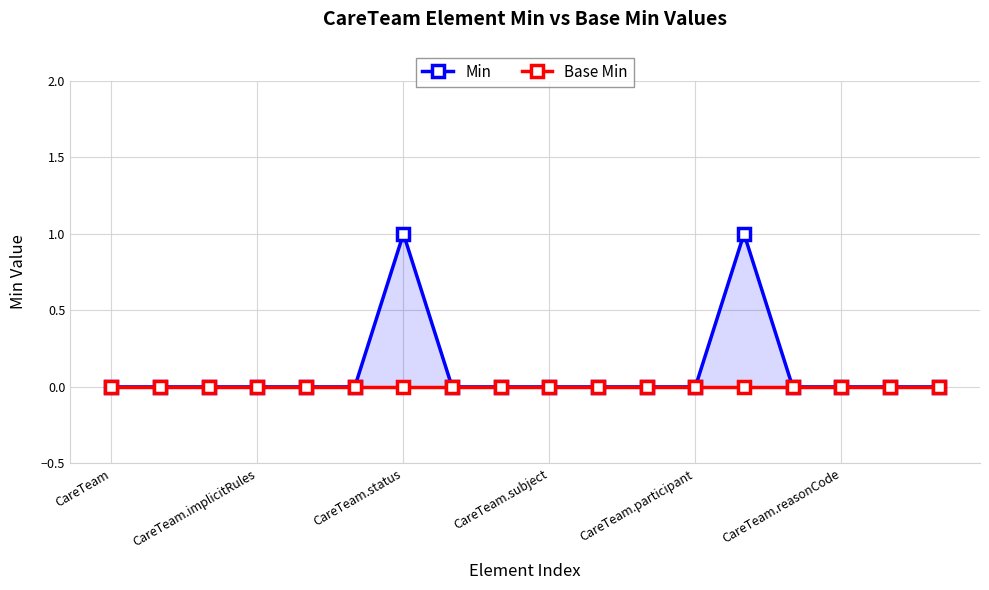

Which series changed the most between CareTeam.participant and 16?

Min